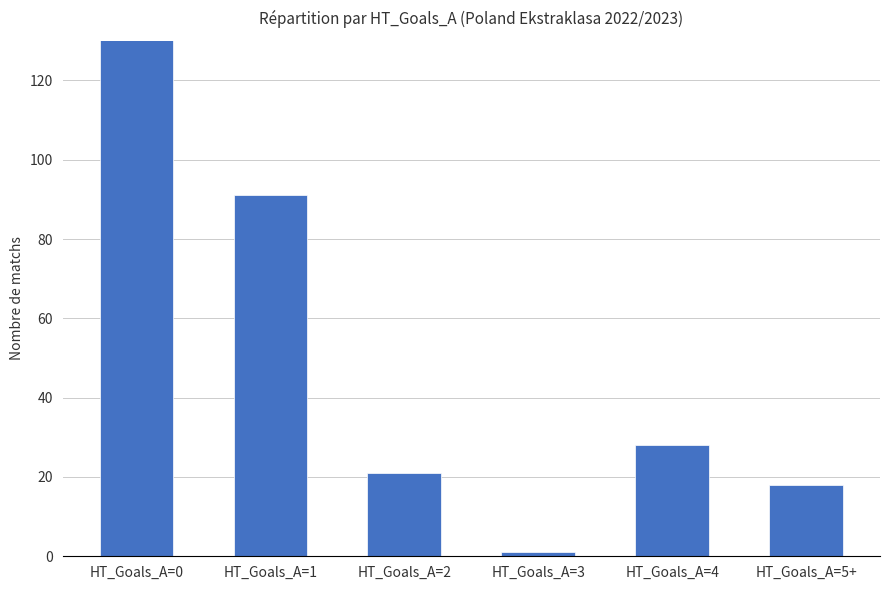

At which label is the value closest to 94?

HT_Goals_A=1